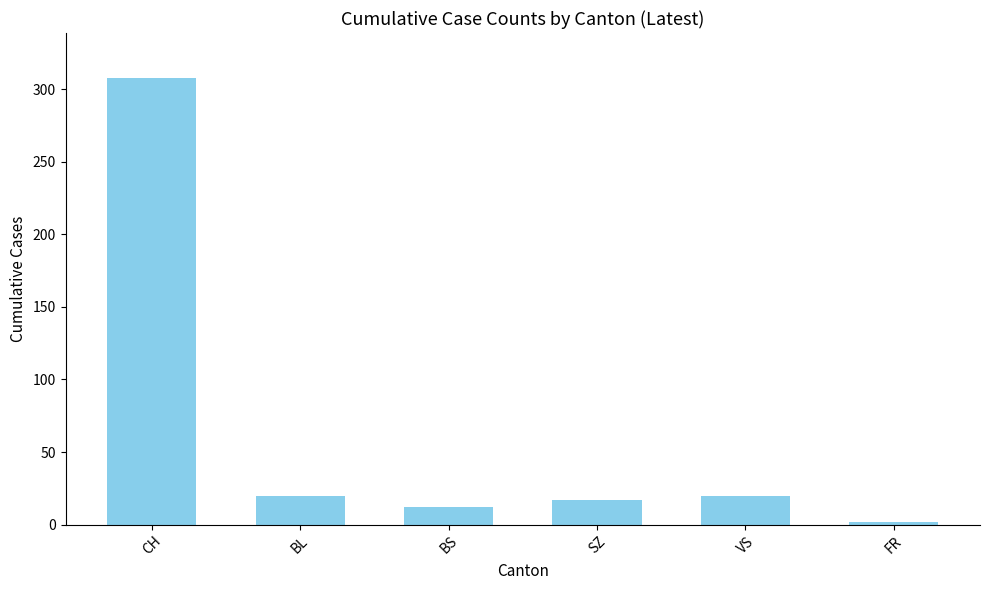

Which category has the highest value across all series?

CH